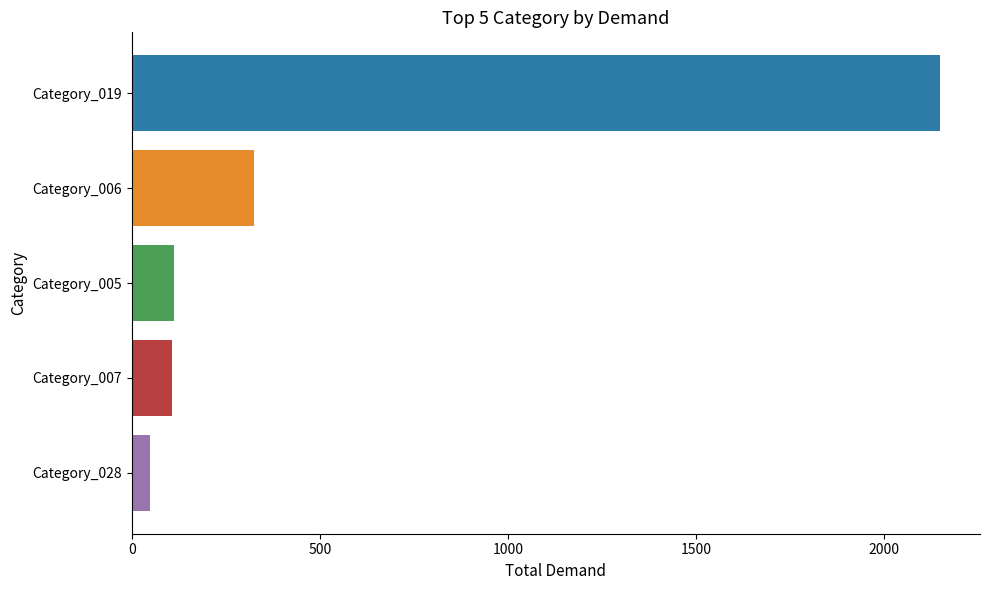

What is the difference between the highest and lowest values at Category_005?

2100